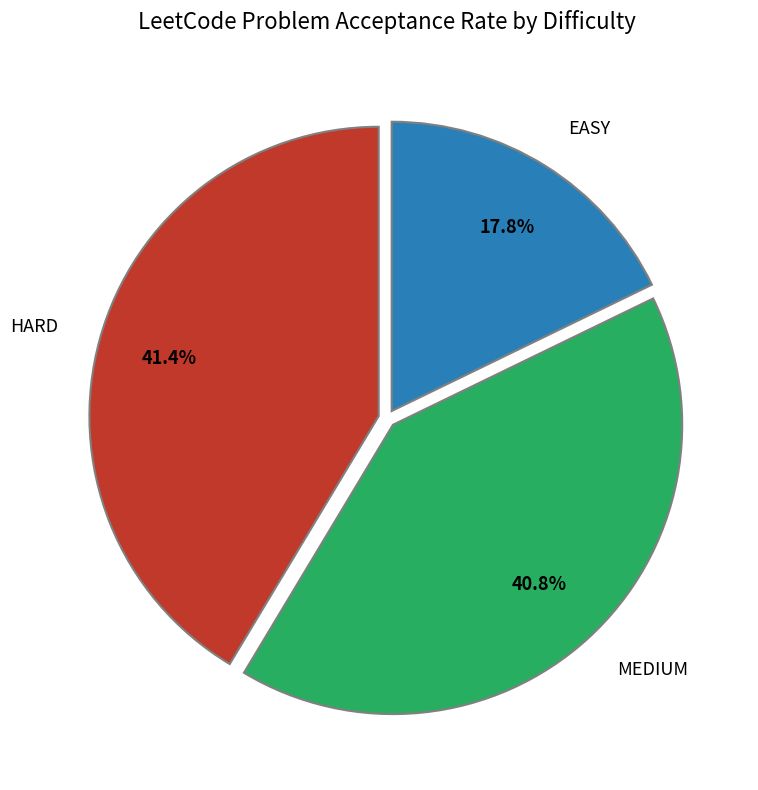

Is there any slice that represents more than half of the pie?

No